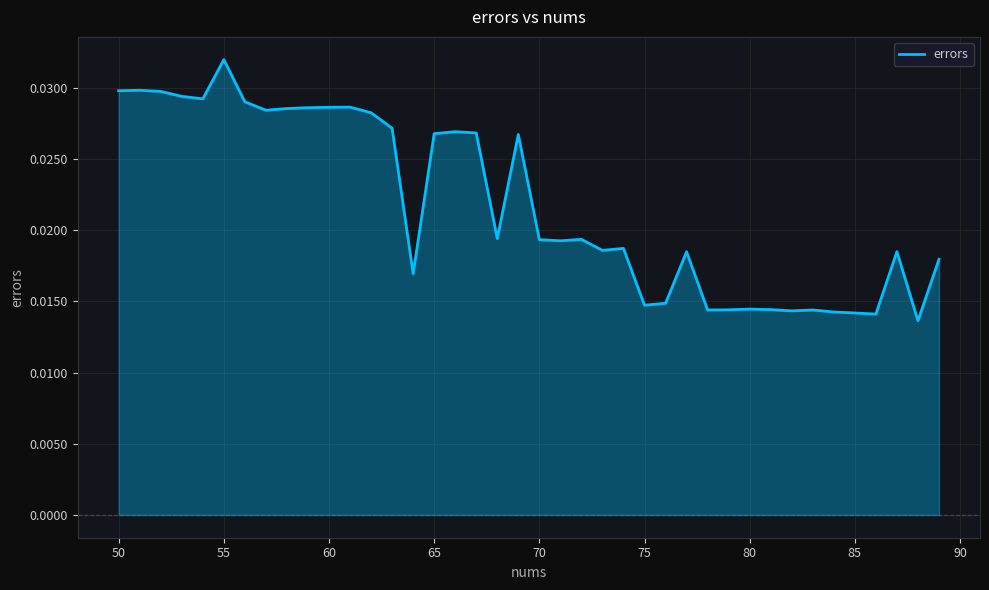

Which category has the highest value across all series?

55